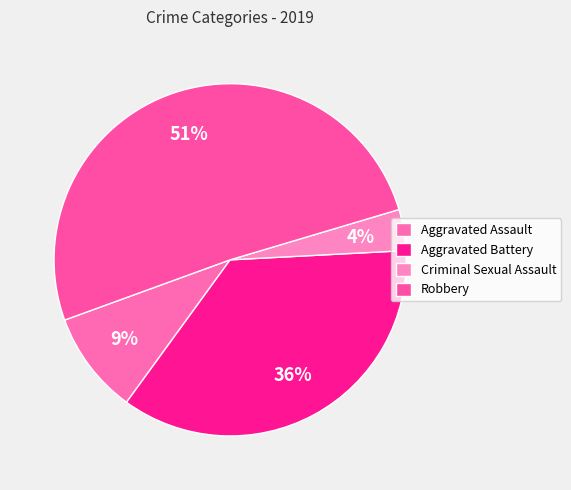

Rank the categories by value from lowest to highest.

Criminal Sexual Assault, Aggravated Assault, Aggravated Battery, Robbery